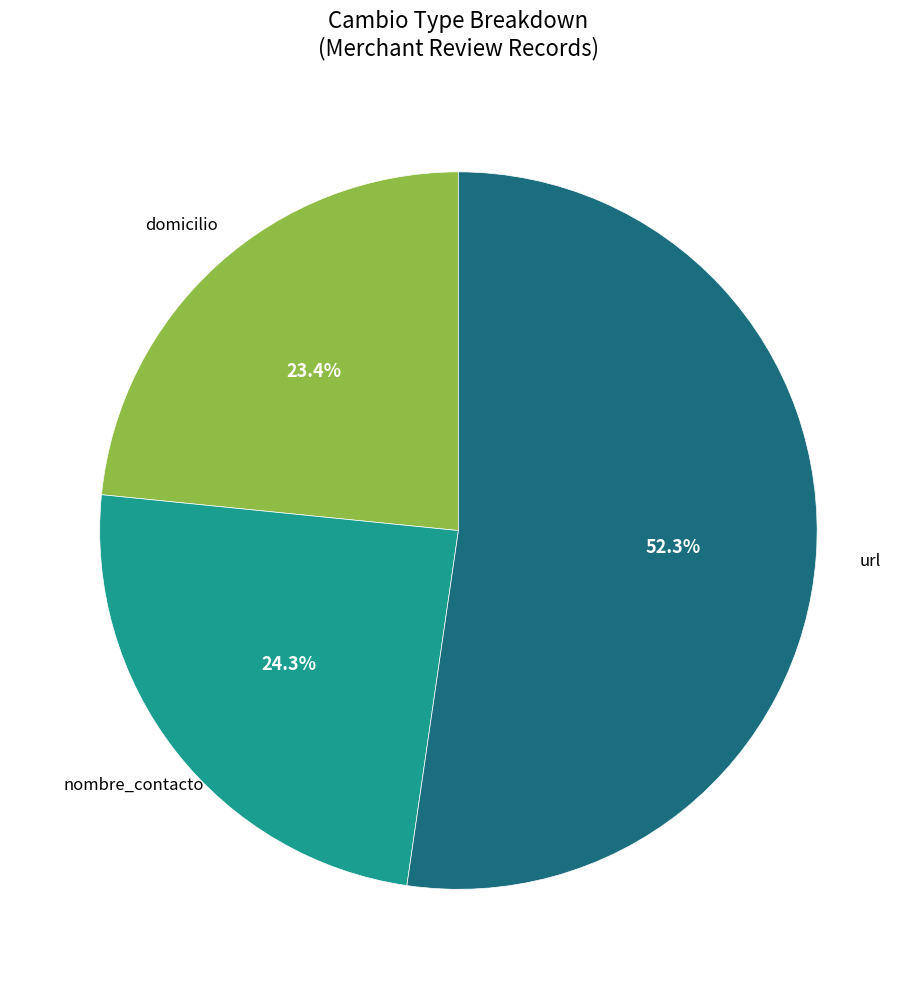

How much of the chart is everything except domicilio?

76.6%